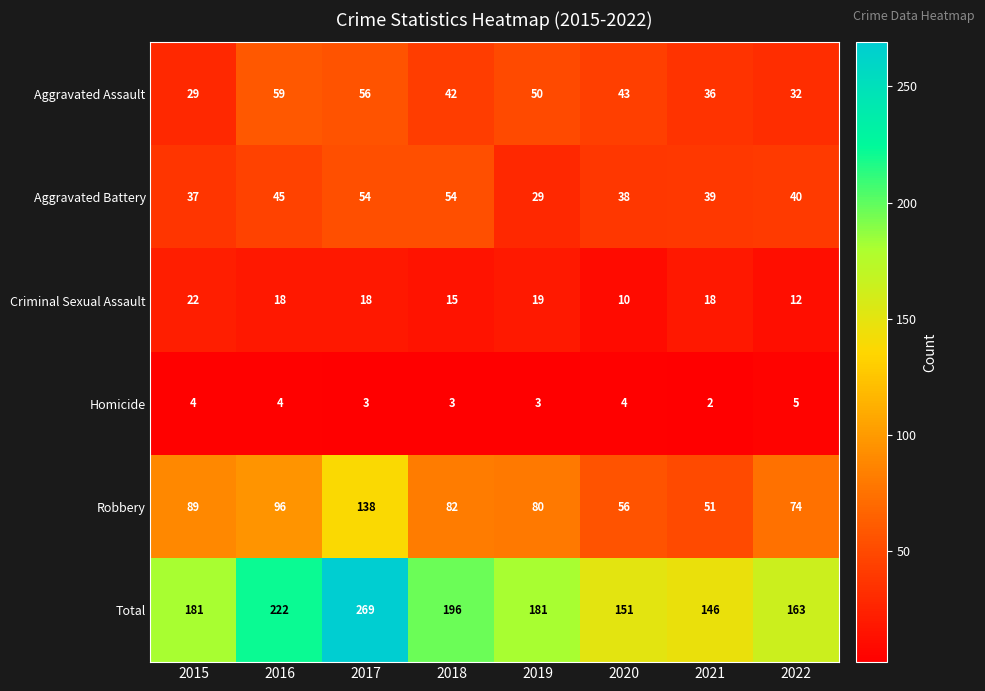

At 2022, list the series in order from largest to smallest.

Total, Robbery, Aggravated Battery, Aggravated Assault, Criminal Sexual Assault, Homicide